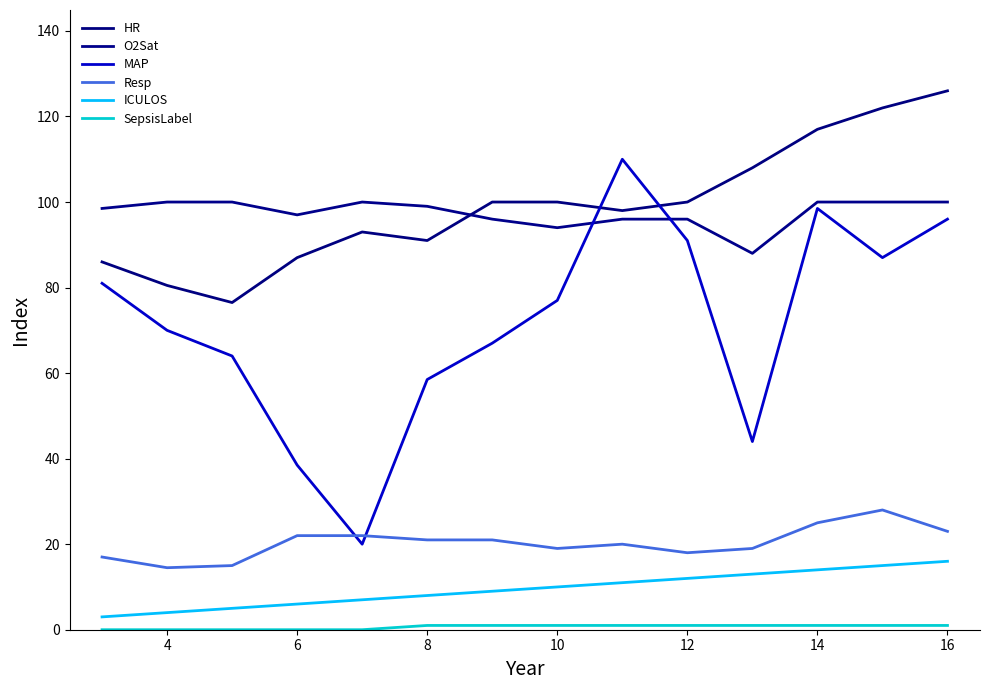

How many lines are shown in the chart?

6